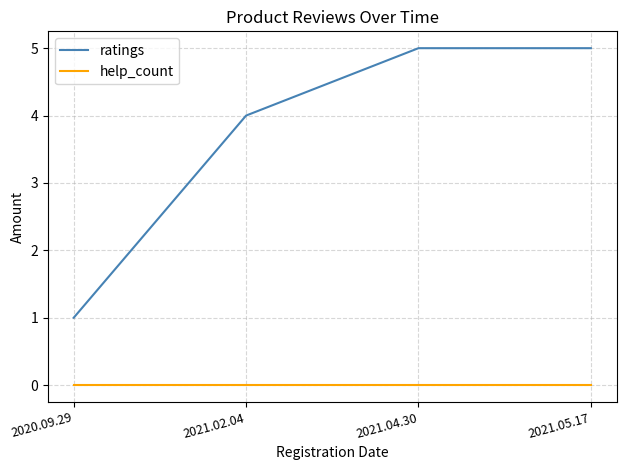

What are all the series names shown in the legend?

ratings, help_count